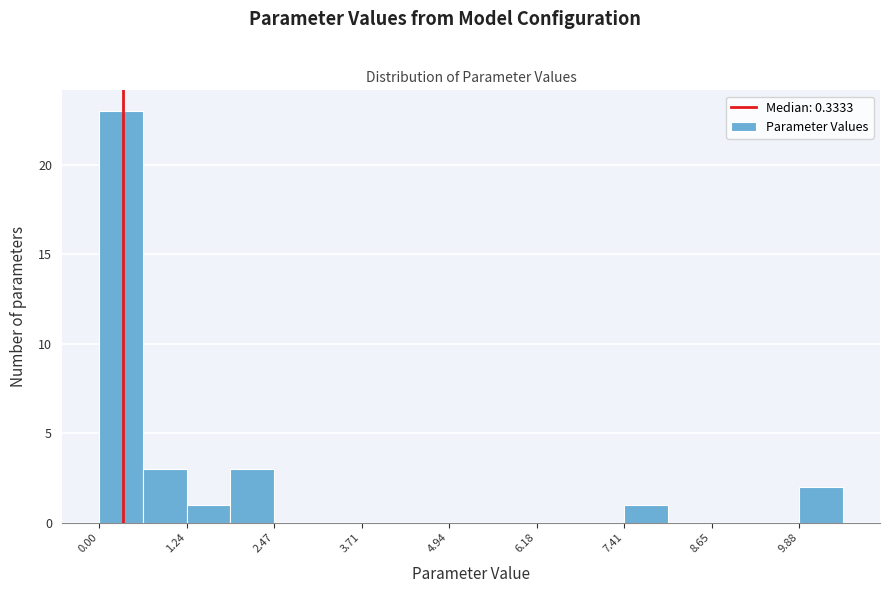

Read against the x-axis, roughly where is the centre of the tallest bar?

0.4